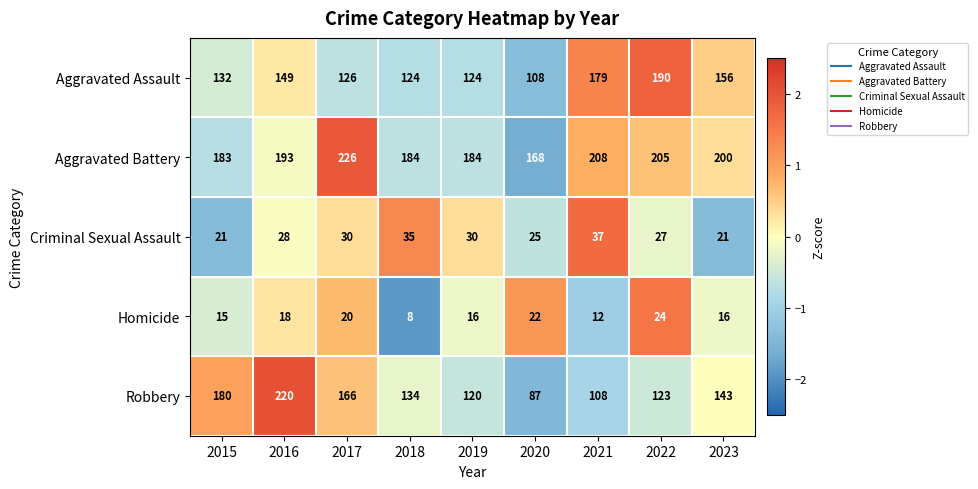

Rank the series by their maximum value, from lowest to highest.

Homicide, Criminal Sexual Assault, Aggravated Assault, Robbery, Aggravated Battery